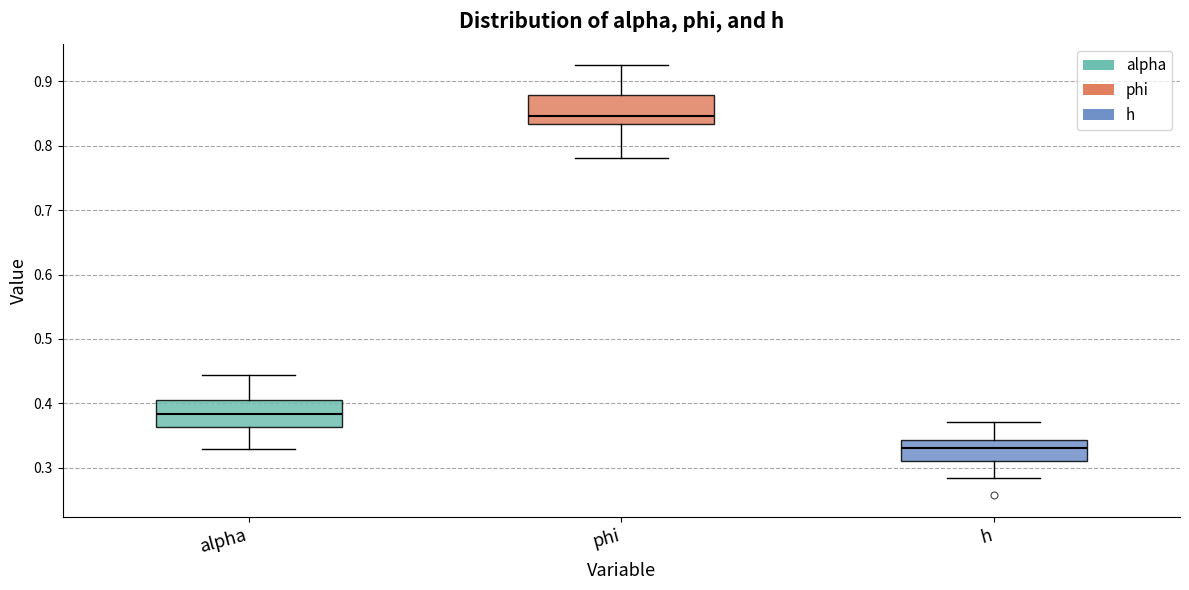

Where does the median line of the box for phi sit on the y-axis? The values are not printed on the chart, so give them approximately, as read against the axis.

0.85